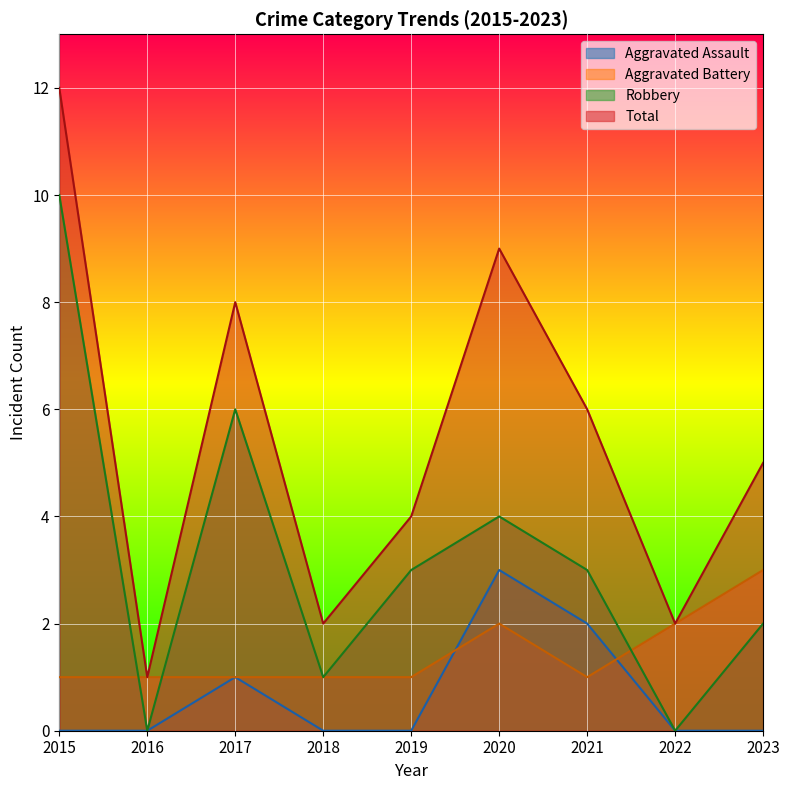

Reading left to right, list all the values displayed in this chart.

Aggravated Assault: 2015=0	2016=0	2017=1	2018=0	2019=0	2020=3	2021=2	2022=0	2023=0
Aggravated Battery: 2015=1	2016=1	2017=1	2018=1	2019=1	2020=2	2021=1	2022=2	2023=3
Robbery: 2015=10	2016=0	2017=6	2018=1	2019=3	2020=4	2021=3	2022=0	2023=2
Total: 2015=12	2016=1	2017=8	2018=2	2019=4	2020=9	2021=6	2022=2	2023=5